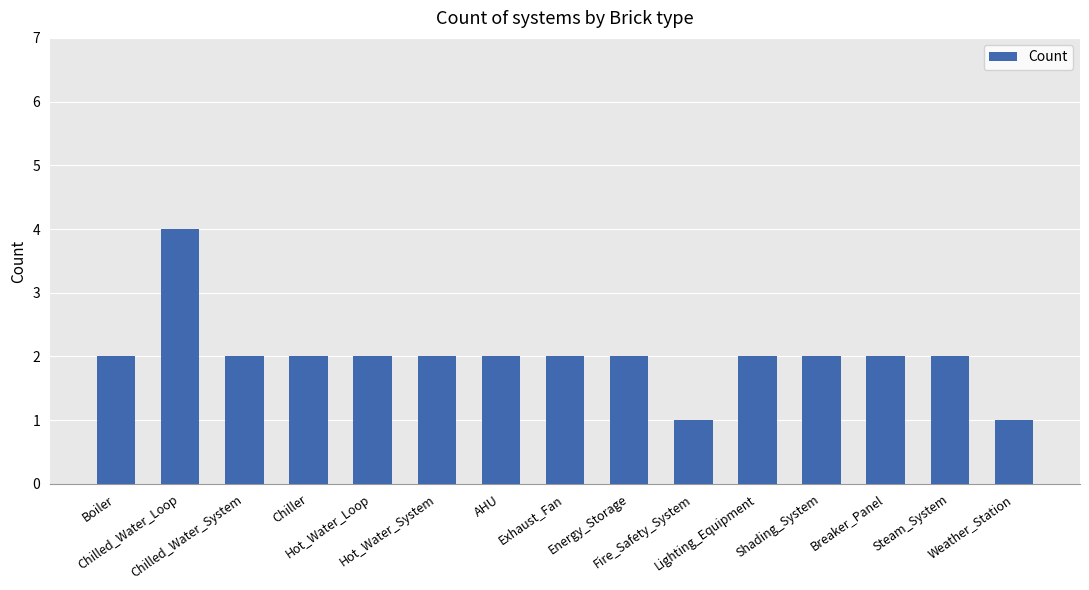

Reading left to right, transcribe all the data shown in this chart.

2	4	2	2	2	2	2	2	2	1	2	2	2	2	1